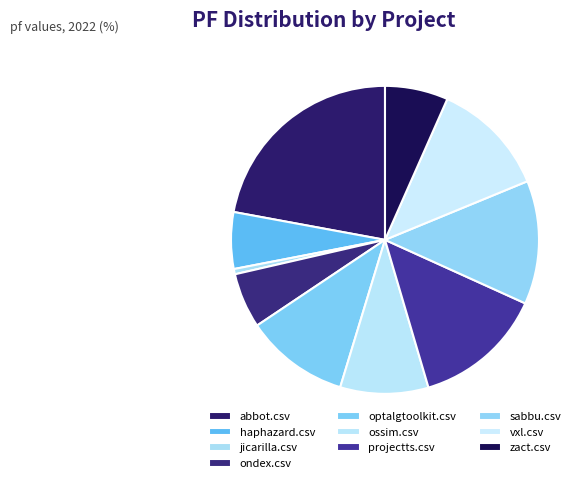

Count the number of slices in the pie.

10